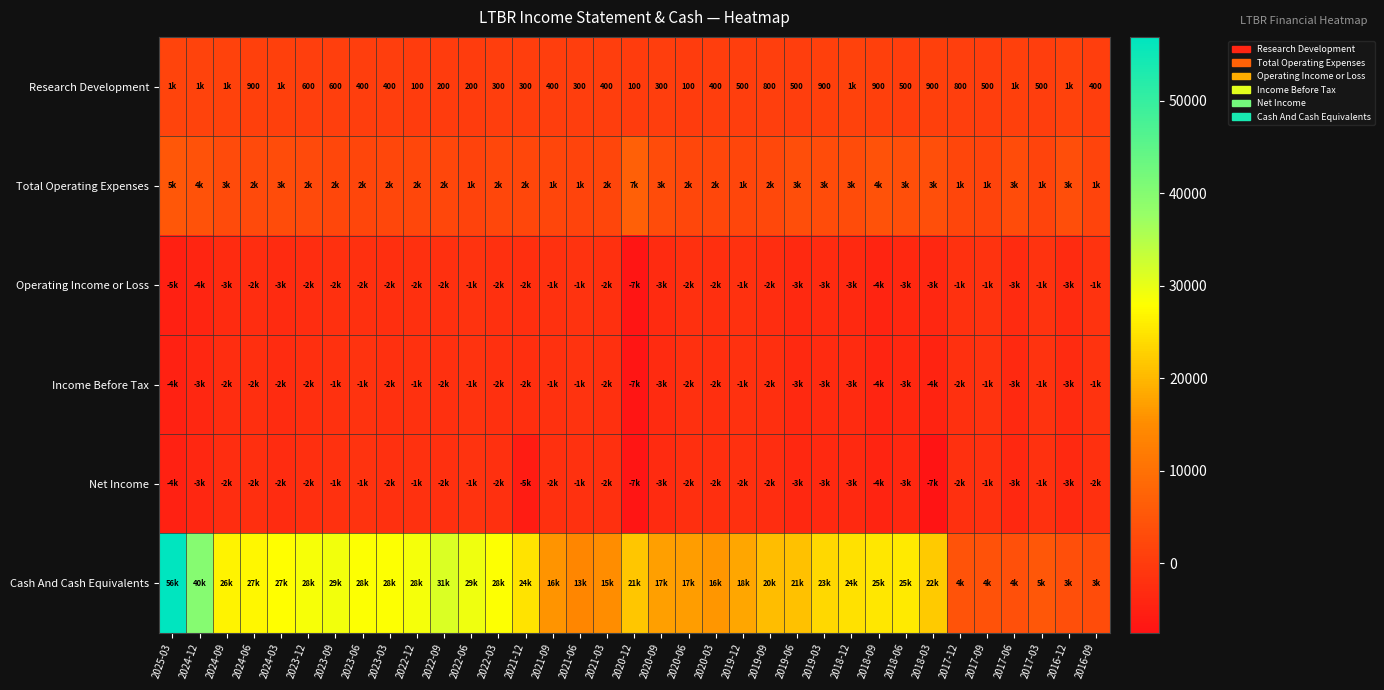

The Research Development series shows 200 at 2022-09. True or false?

True